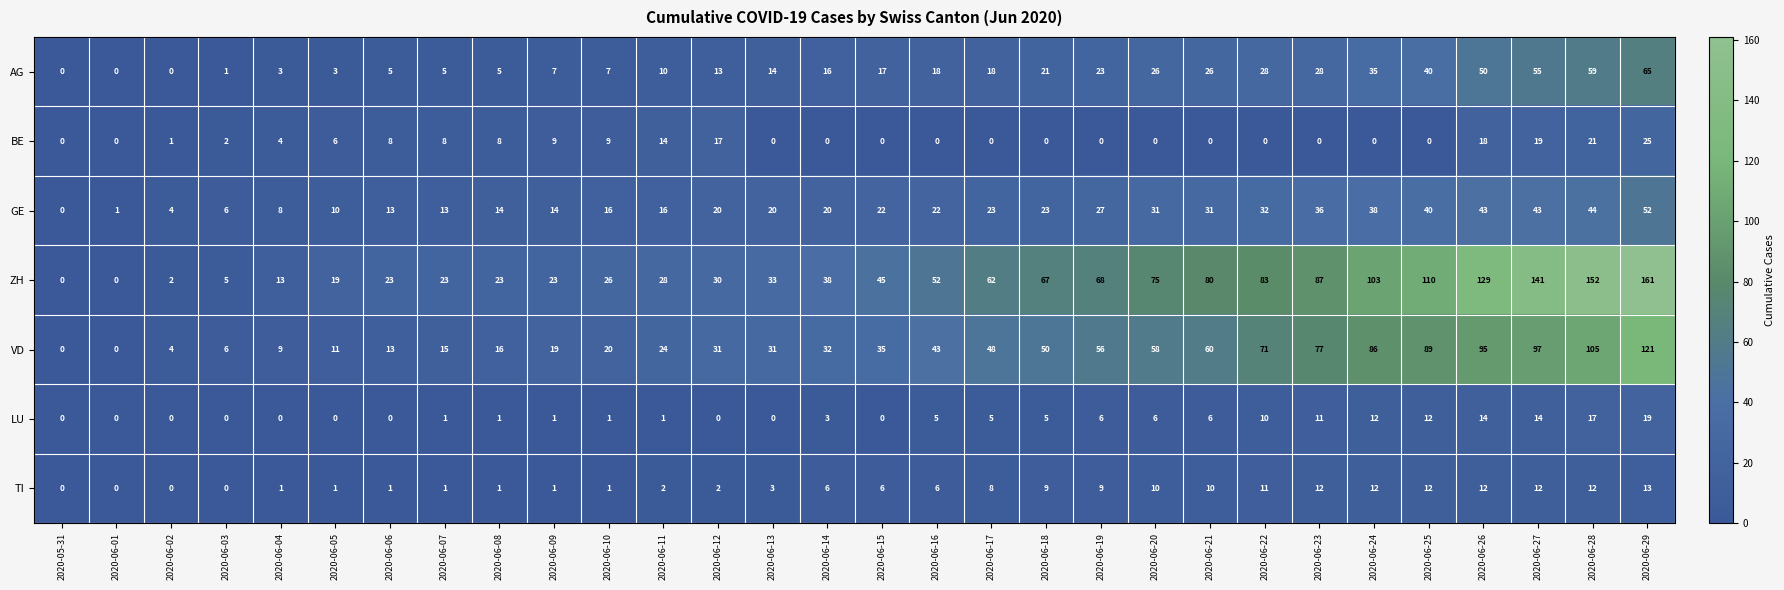

Rank the series by their maximum value, from lowest to highest.

TI, LU, BE, GE, AG, VD, ZH